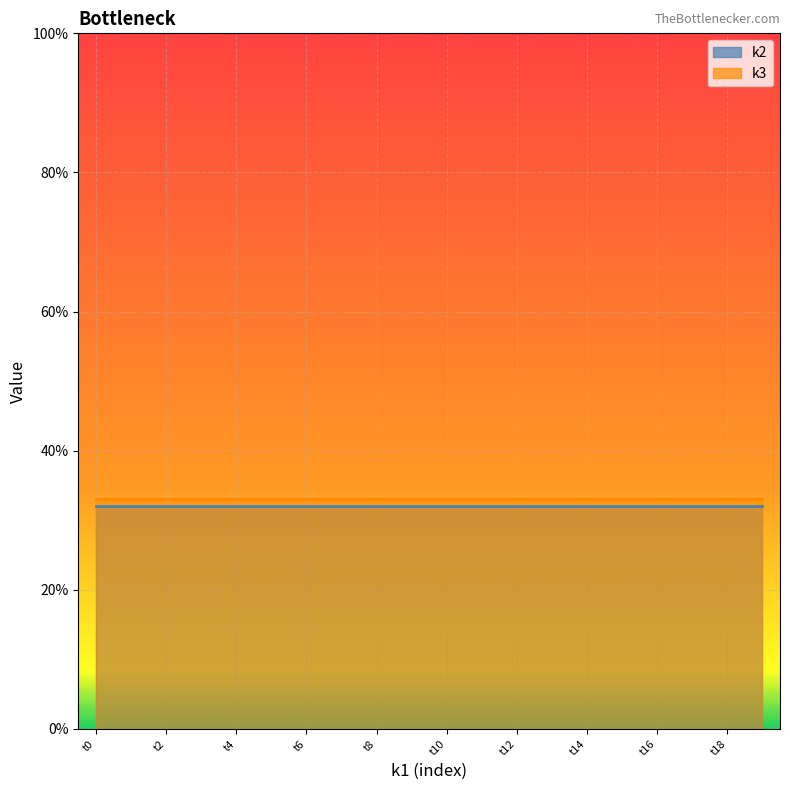

What is the approximate value of k2_line at t14?

32